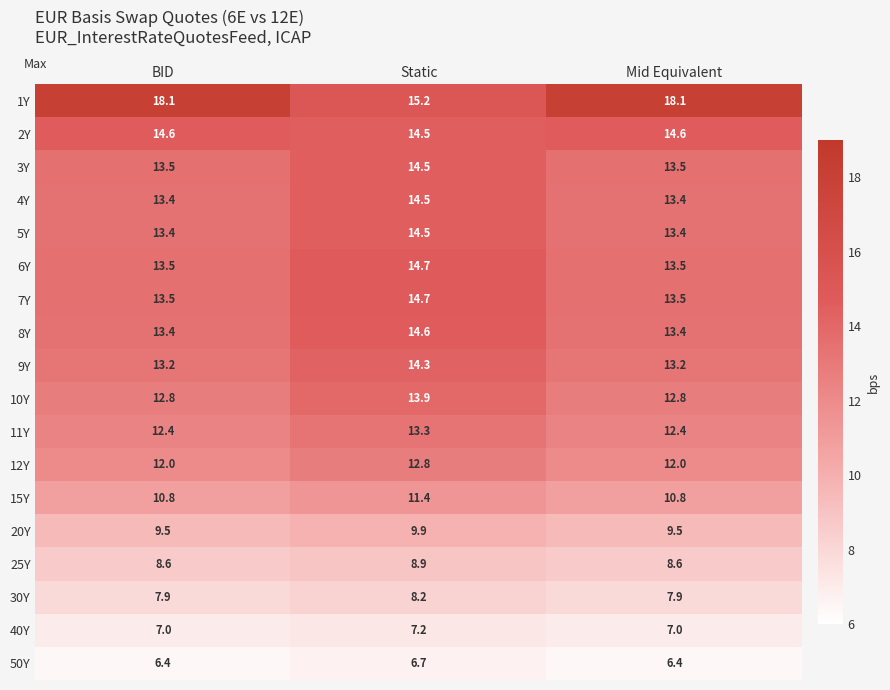

What is the approximate value of 1Y at BID?

18.1